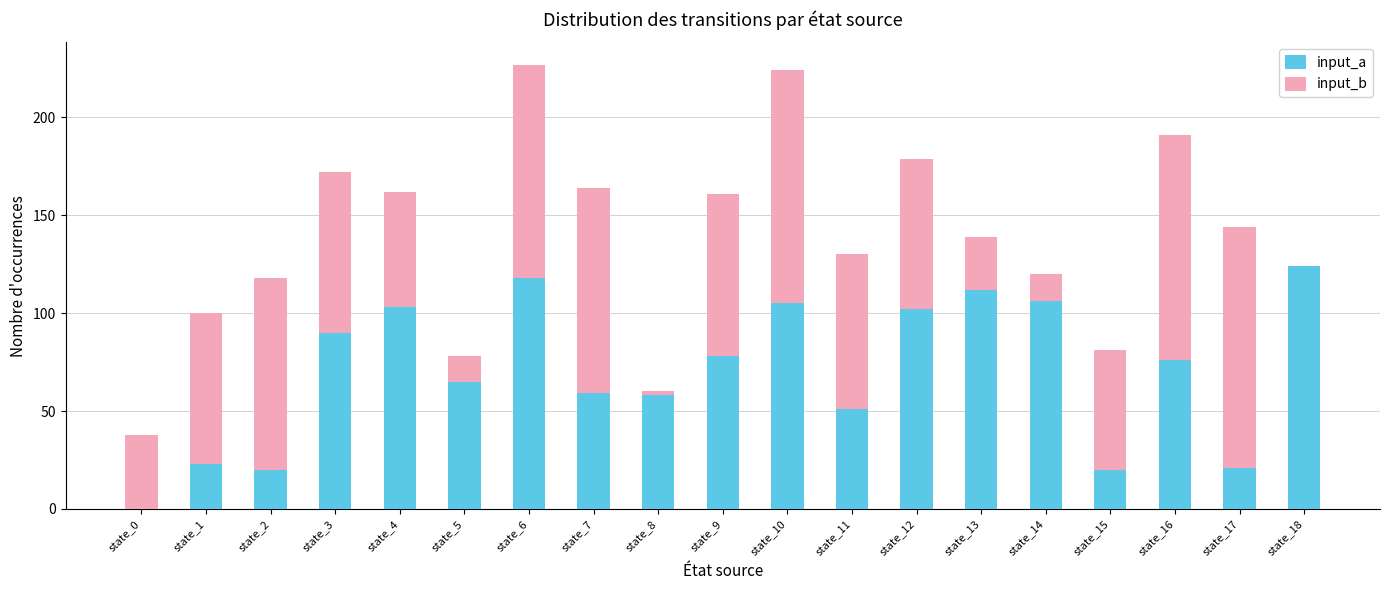

What is the sum of all input_a values?

1331